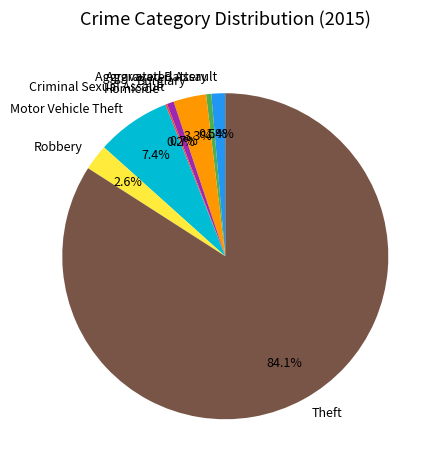

What is the largest slice in the pie chart?

Theft